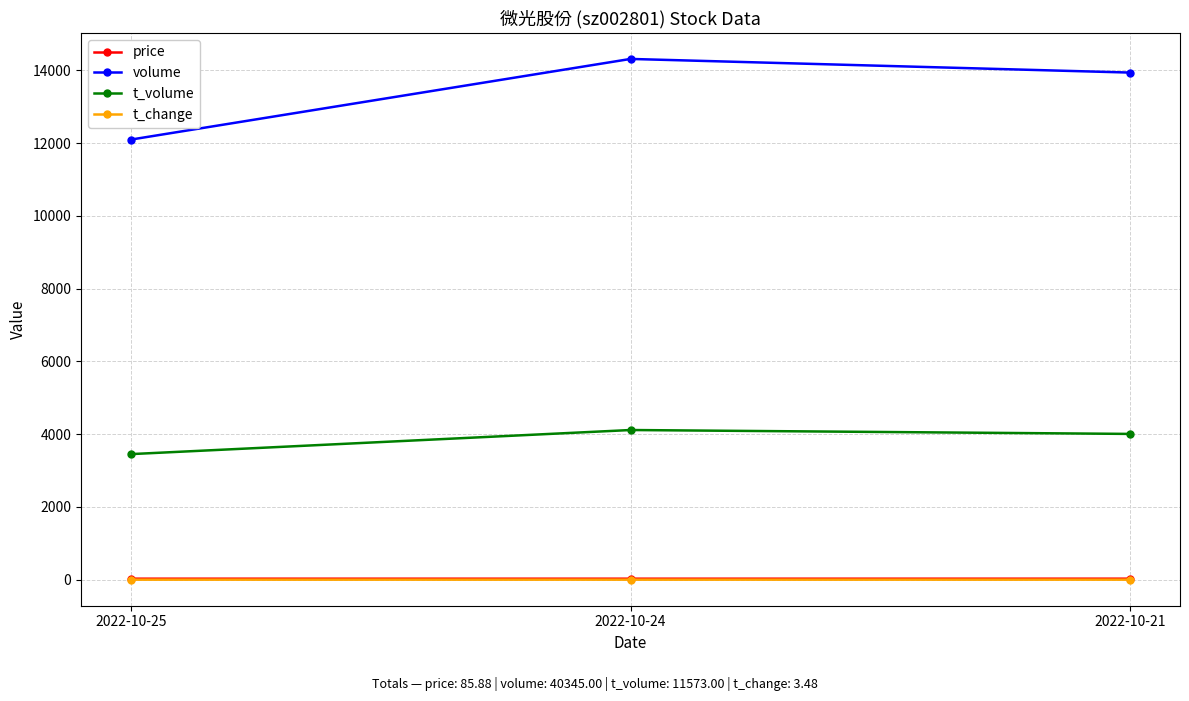

How many lines are shown in the chart?

4